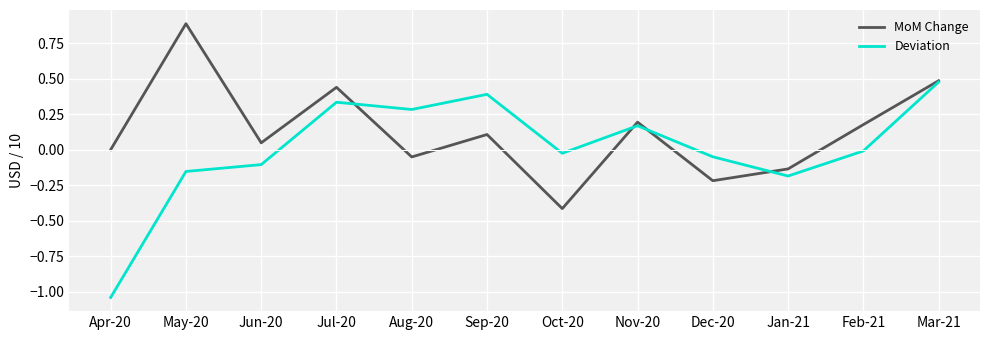

Which series has the largest total across all categories?

MoM Change